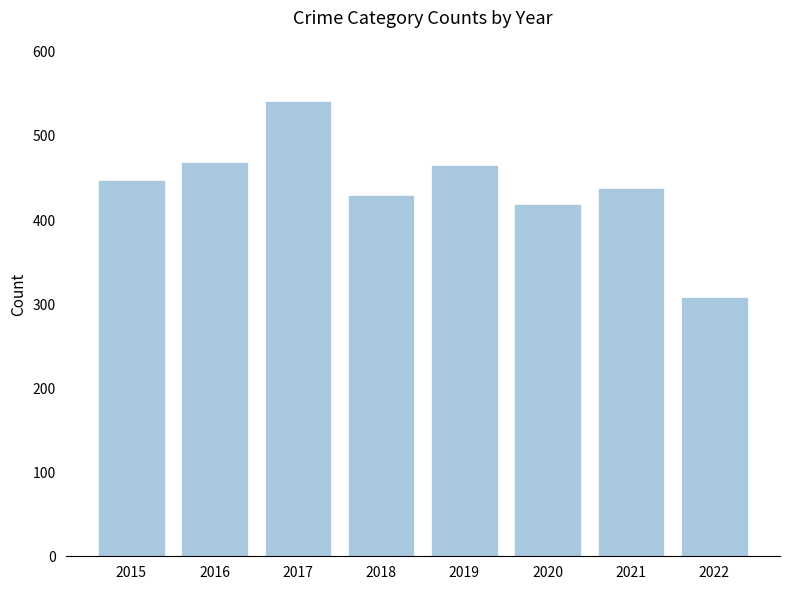

What is the change in value from 2020 to 2021?

+19